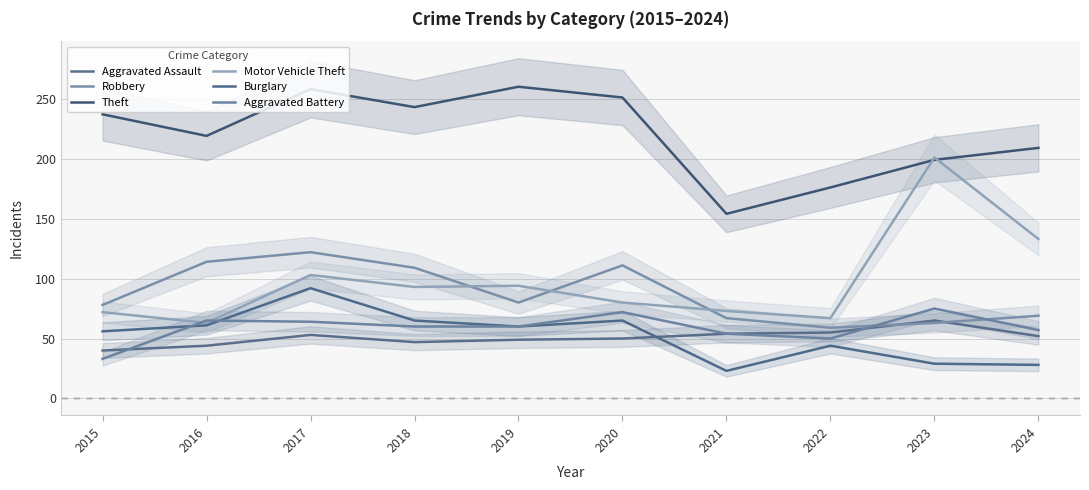

Which series has the largest range (max minus min)?

Motor Vehicle Theft